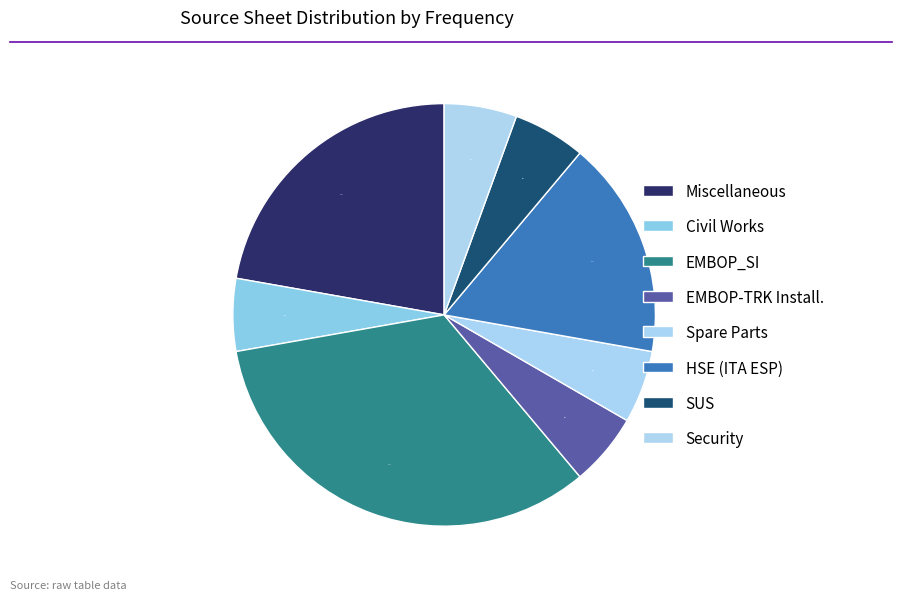

Count the number of slices in the pie.

8